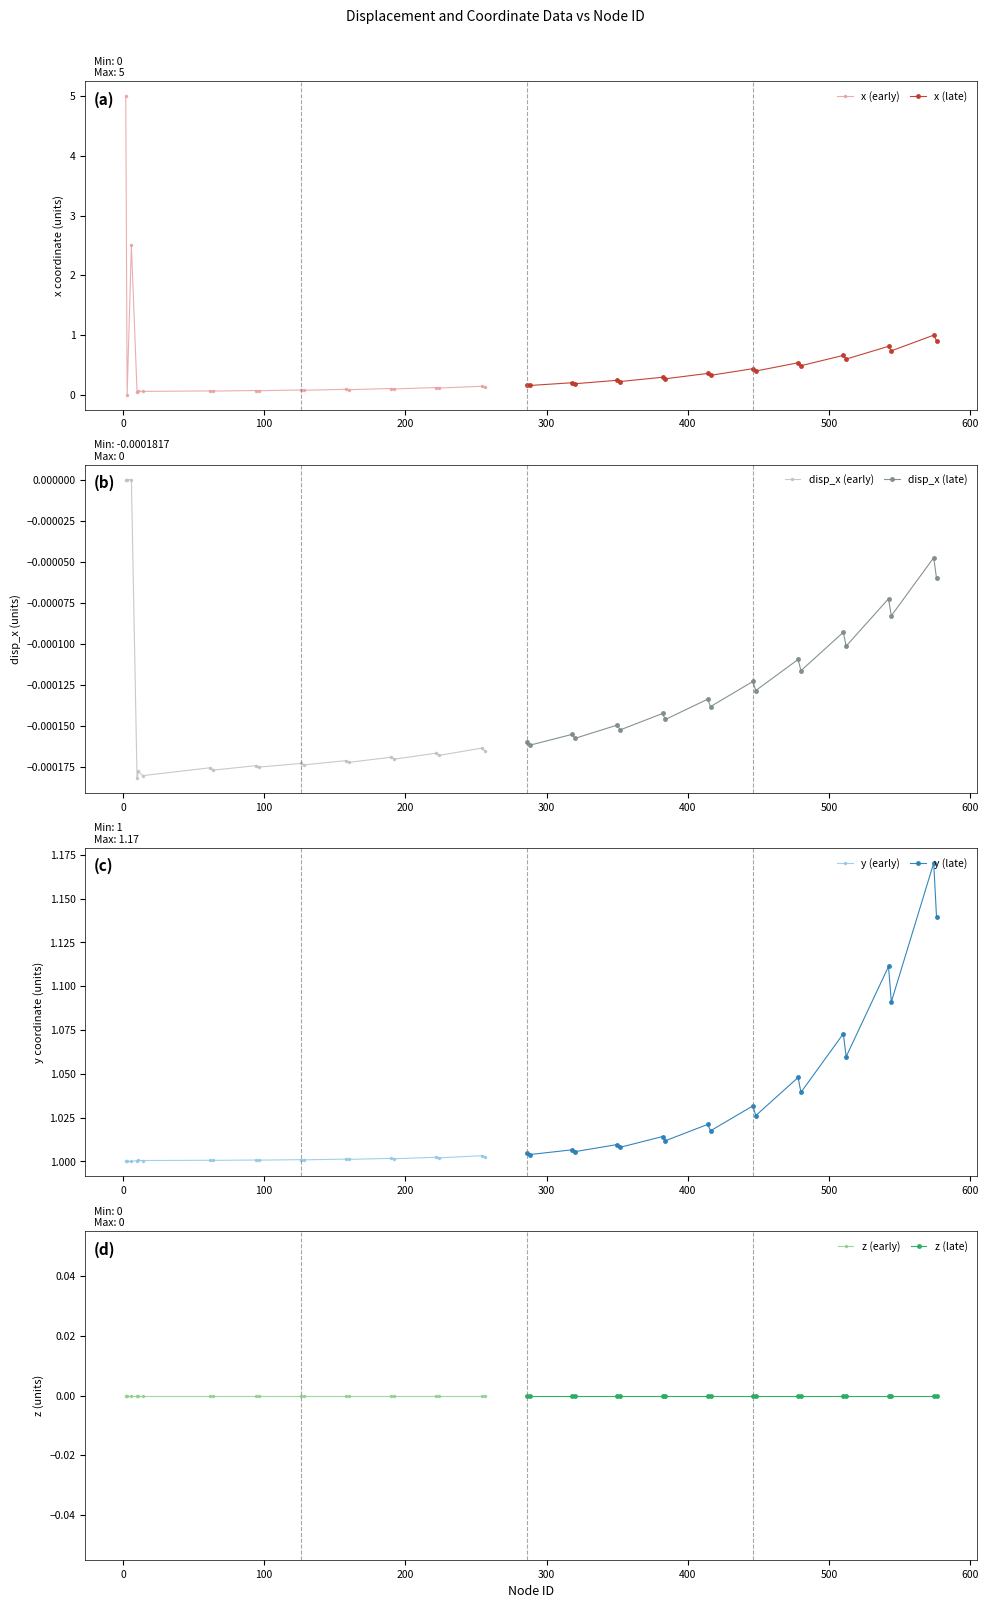

Reading left to right, list all the values displayed in this chart.

x: 0=5.0	1=0.0	2=2.5	3=0.1	4=0.1	5=0.1	6=0.1	7=0.1	8=0.1	9=0.1	10=0.1	11=0.1	12=0.1	13=0.1	14=0.1	15=0.1	16=0.1	17=0.1	18=0.1	19=0.1	20=0.2	21=0.2	22=0.2	23=0.2	24=0.2	25=0.2	26=0.3	27=0.3	28=0.4	29=0.3	30=0.4	31=0.4	32=0.5	33=0.5	34=0.7	35=0.6	36=0.8	37=0.7	38=1.0	39=0.9
disp_x: 0=0.0	1=0.0	2=0.0	3=-0.0	4=-0.0	5=-0.0	6=-0.0	7=-0.0	8=-0.0	9=-0.0	10=-0.0	11=-0.0	12=-0.0	13=-0.0	14=-0.0	15=-0.0	16=-0.0	17=-0.0	18=-0.0	19=-0.0	20=-0.0	21=-0.0	22=-0.0	23=-0.0	24=-0.0	25=-0.0	26=-0.0	27=-0.0	28=-0.0	29=-0.0	30=-0.0	31=-0.0	32=-0.0	33=-0.0	34=-0.0	35=-0.0	36=-0.0	37=-0.0	38=-0.0	39=-0.0
y: 0=1.0	1=1.0	2=1.0	3=1.0	4=1.0	5=1.0	6=1.0	7=1.0	8=1.0	9=1.0	10=1.0	11=1.0	12=1.0	13=1.0	14=1.0	15=1.0	16=1.0	17=1.0	18=1.0	19=1.0	20=1.0	21=1.0	22=1.0	23=1.0	24=1.0	25=1.0	26=1.0	27=1.0	28=1.0	29=1.0	30=1.0	31=1.0	32=1.0	33=1.0	34=1.1	35=1.1	36=1.1	37=1.1	38=1.2	39=1.1
z: 0=0.0	1=0.0	2=0.0	3=0.0	4=0.0	5=0.0	6=0.0	7=0.0	8=0.0	9=0.0	10=0.0	11=0.0	12=0.0	13=0.0	14=0.0	15=0.0	16=0.0	17=0.0	18=0.0	19=0.0	20=0.0	21=0.0	22=0.0	23=0.0	24=0.0	25=0.0	26=0.0	27=0.0	28=0.0	29=0.0	30=0.0	31=0.0	32=0.0	33=0.0	34=0.0	35=0.0	36=0.0	37=0.0	38=0.0	39=0.0